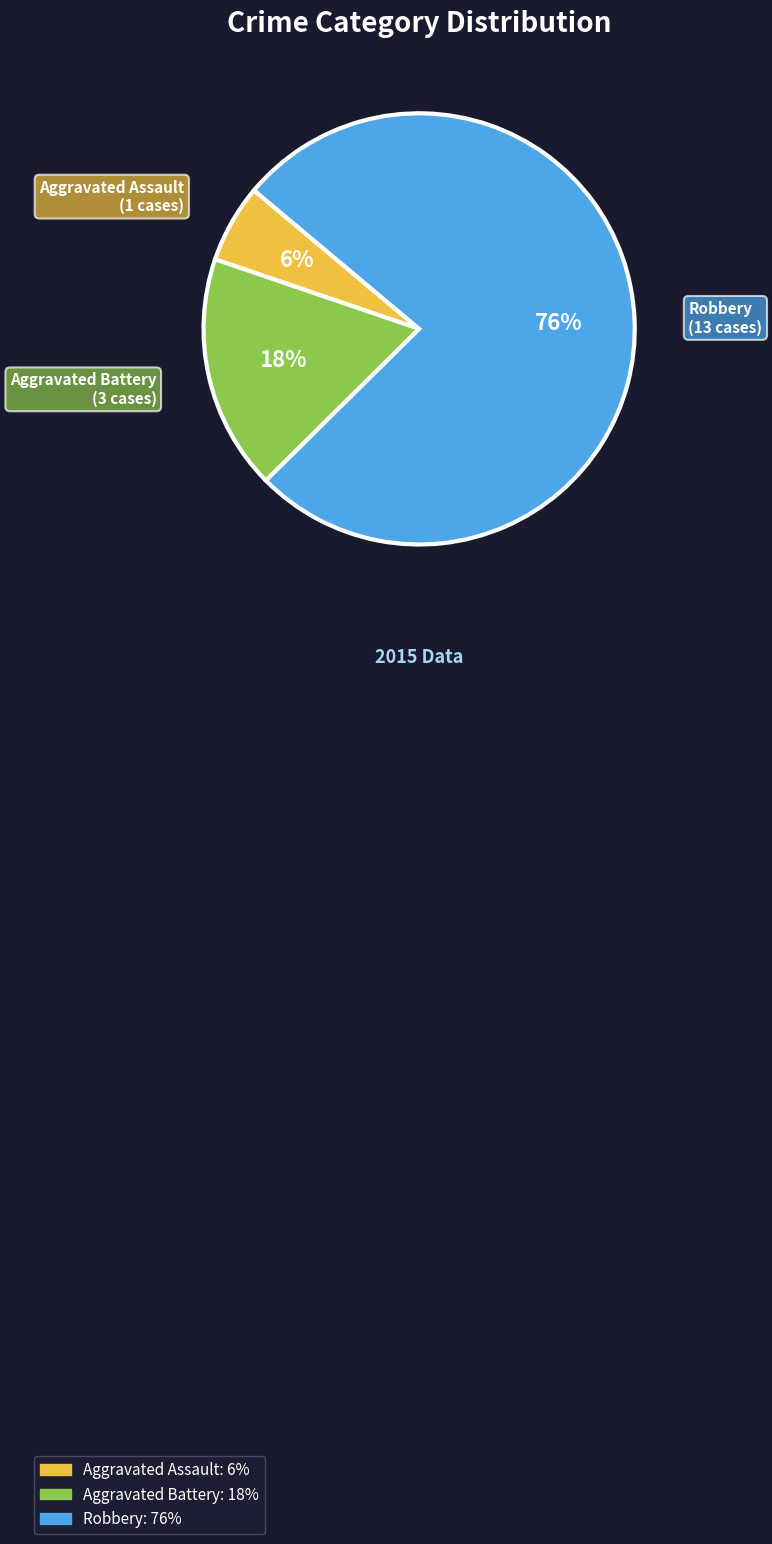

Which category has the biggest portion of the pie?

Robbery